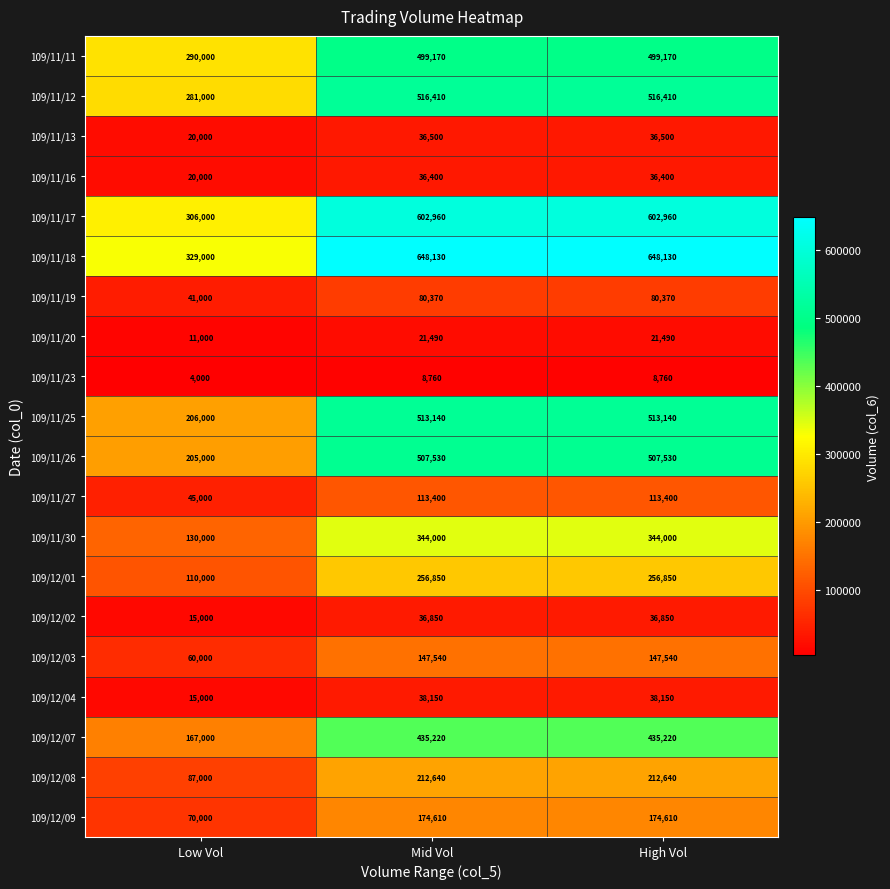

What is the spread (max minus min) of values at Low Vol?

325000